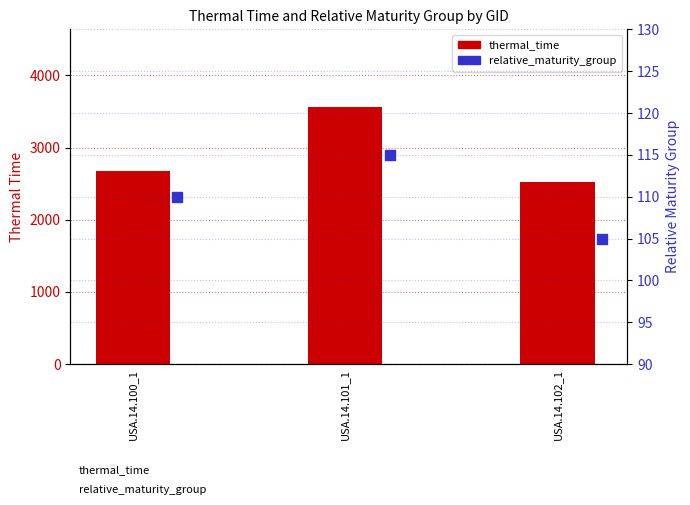

At which category is the sum across all series the highest?

USA.14.101_1